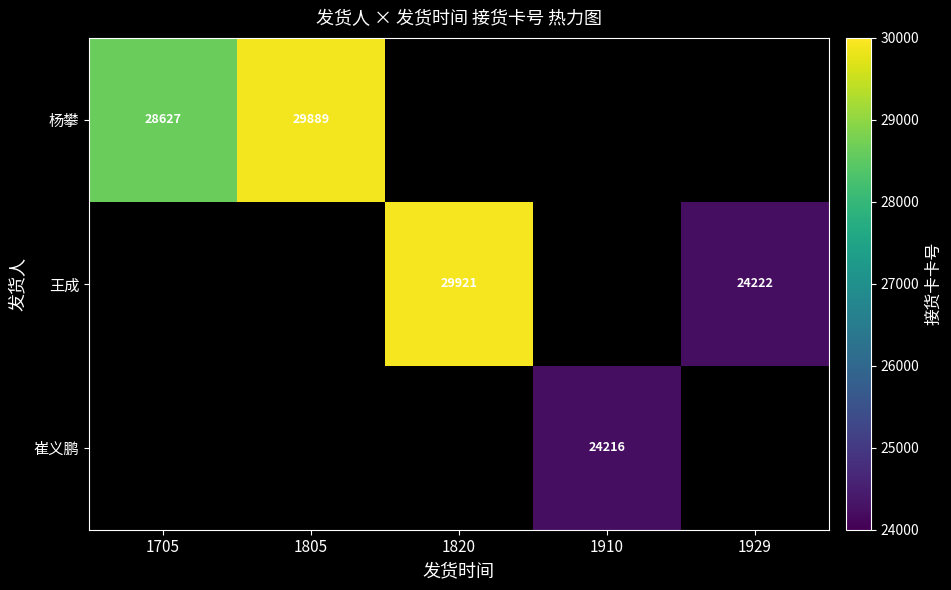

Is it true that 杨攀 equals 50892 at 1805?

False